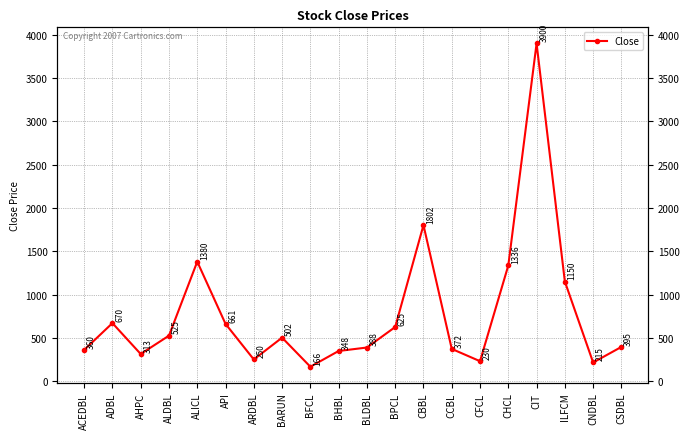

Which has a higher value, BFCL or CSDBL?

CSDBL